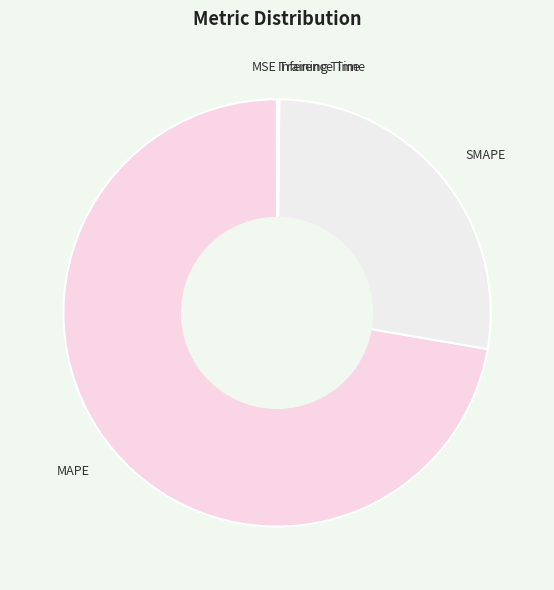

Is MAPE the majority of the pie?

Yes